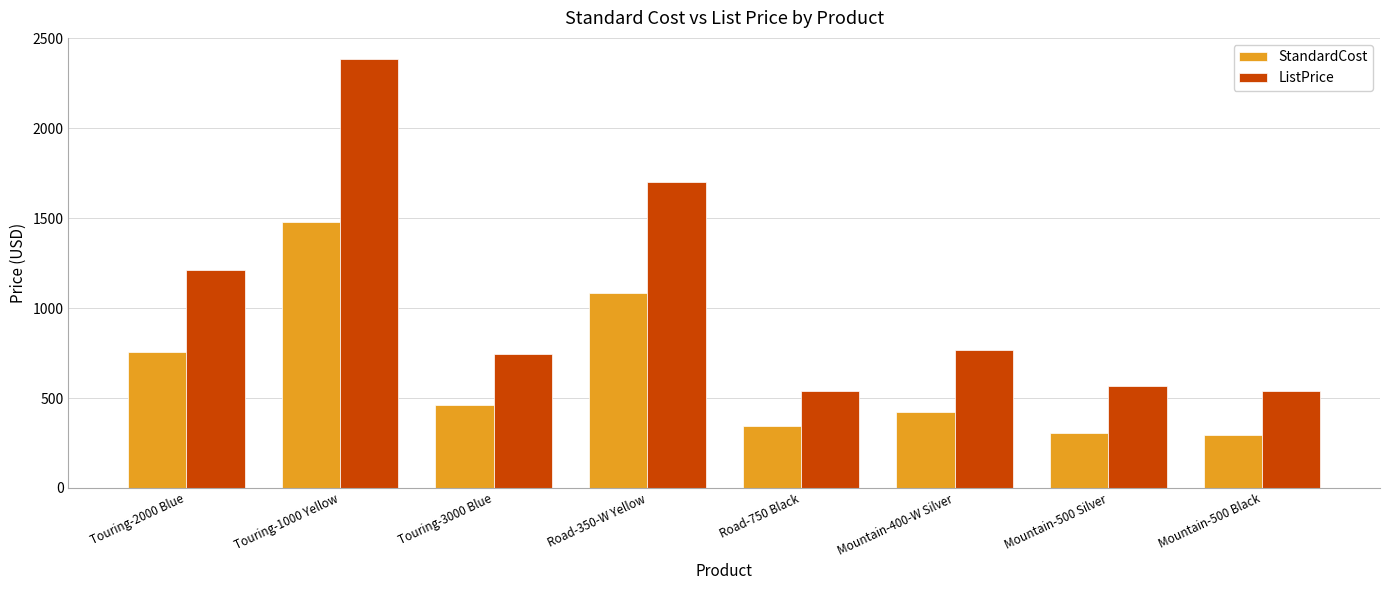

Which series changed the most between Touring-2000 Blue and Road-750 Black?

ListPrice